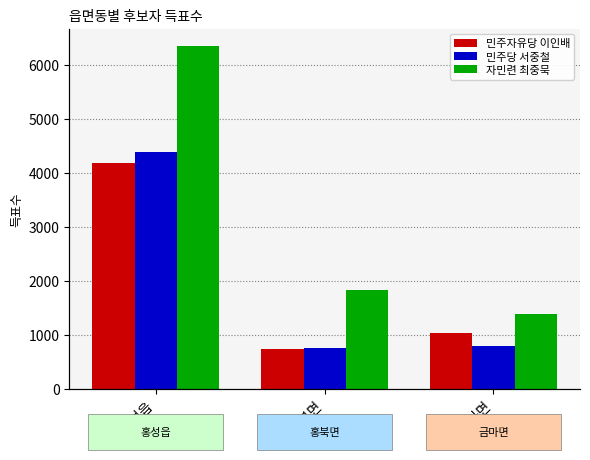

Reading right to left, transcribe all the data shown in this chart.

민주자유당 이인배: 금마면=1025	홍북면=734	홍성읍=4187
민주당 서중철: 금마면=800	홍북면=753	홍성읍=4380
자민련 최중묵: 금마면=1376	홍북면=1838	홍성읍=6356